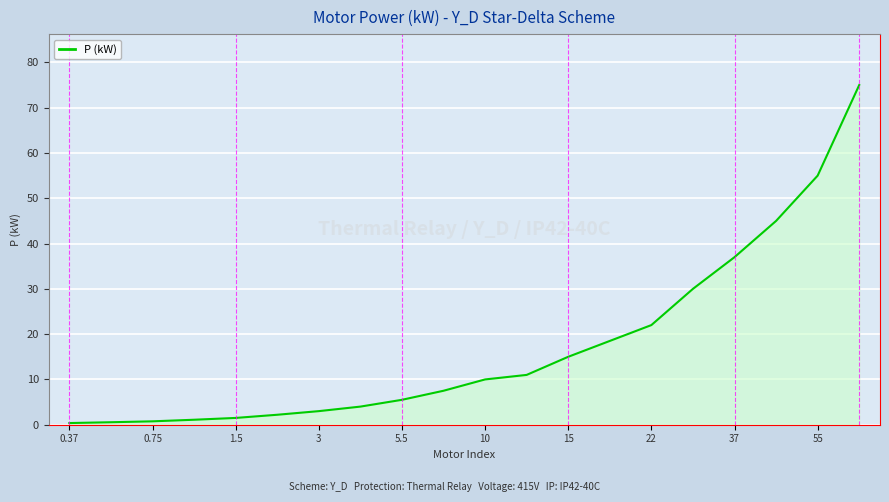

How many categories are shown in the chart?

20